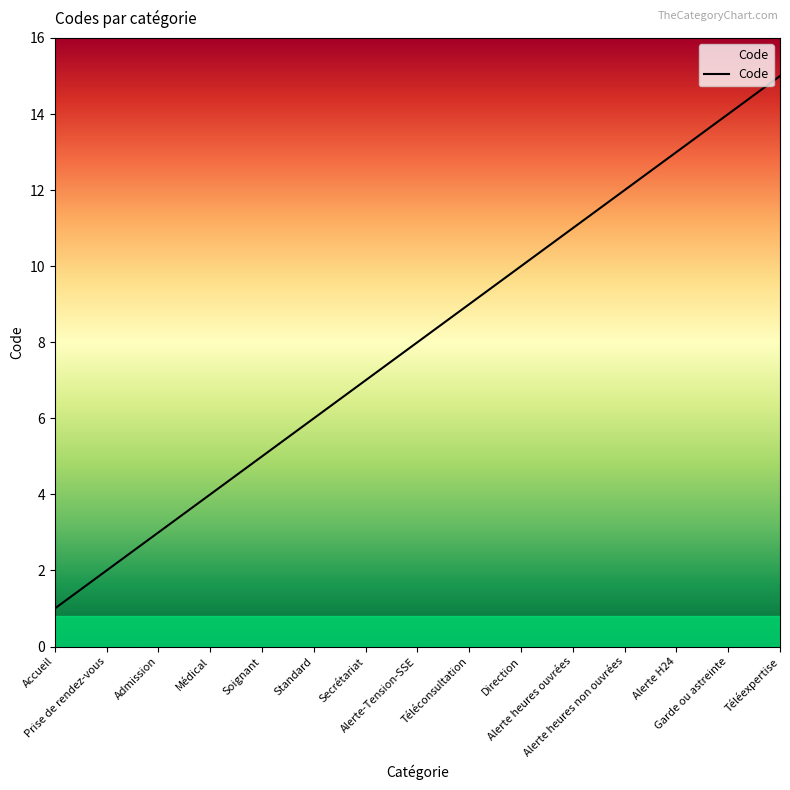

What is the maximum value shown in the chart?

15